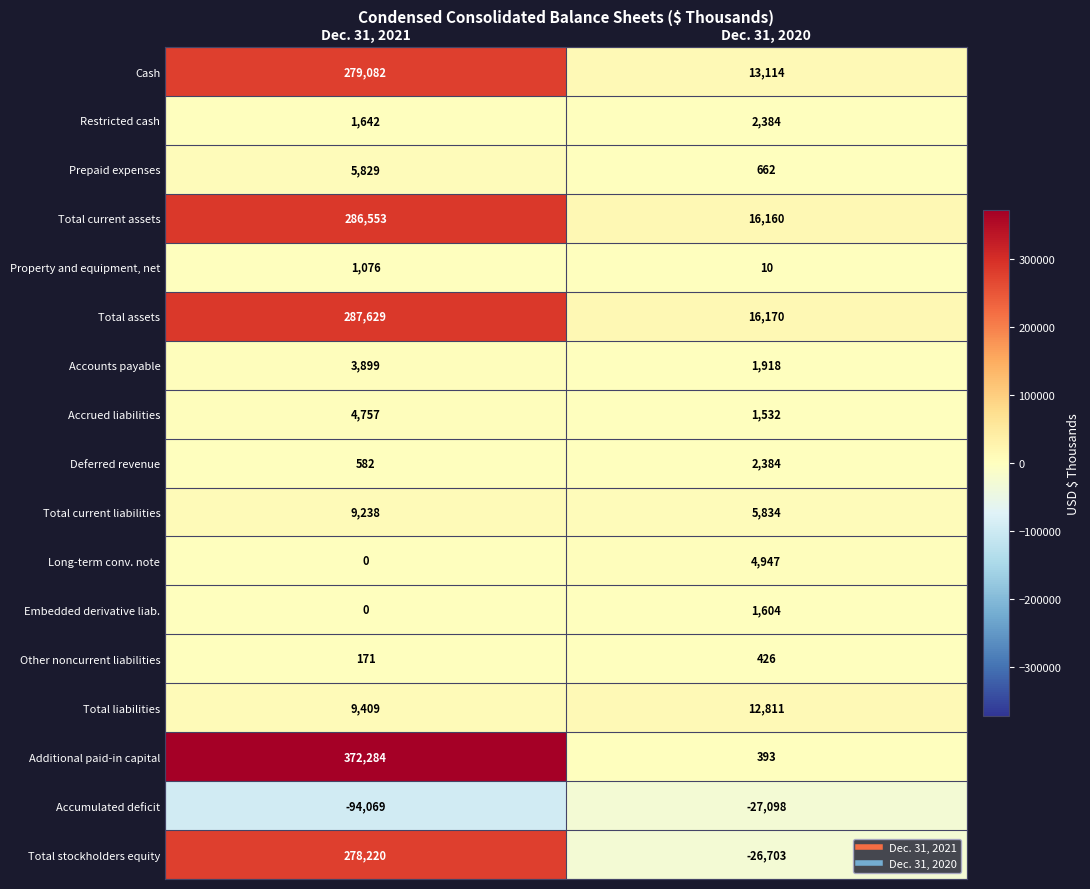

Read the Additional paid-in capital value at Dec. 31, 2021, to the nearest 100.

372300